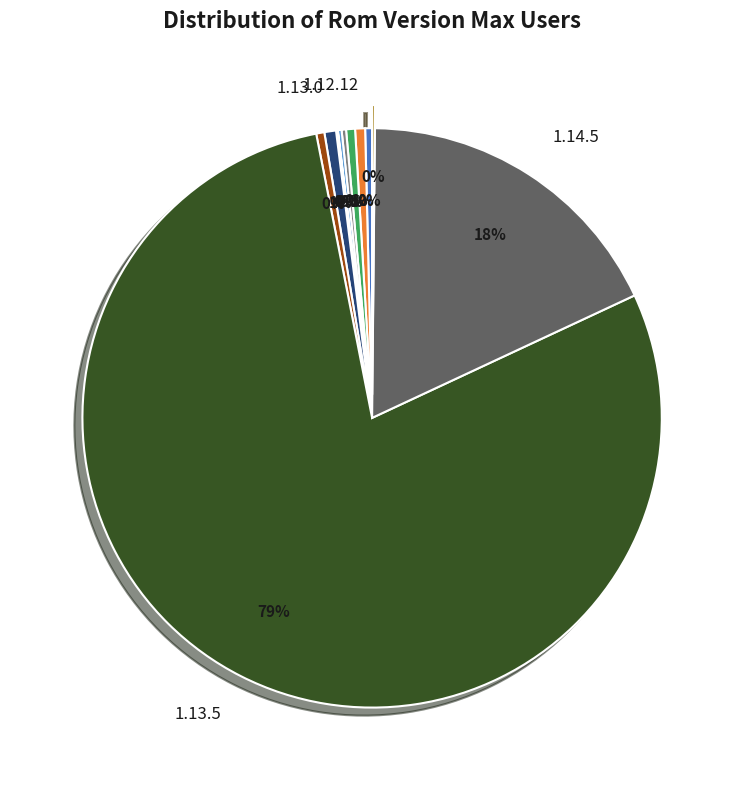

To the nearest percent, what is the average slice percentage?

8%